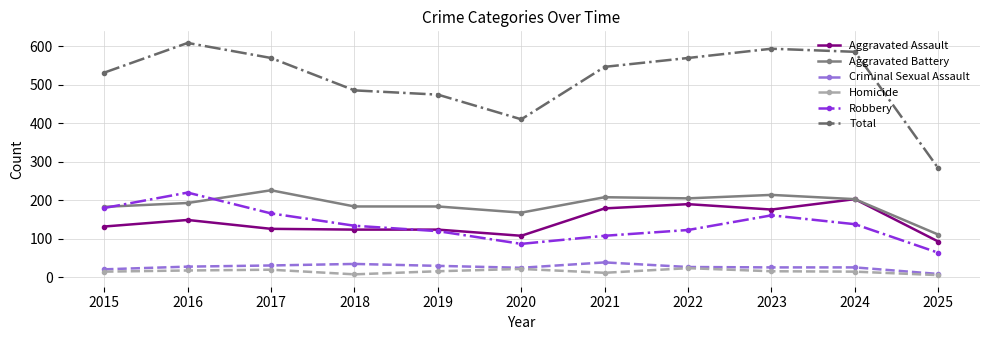

At which category does Robbery reach its first local peak?

2016